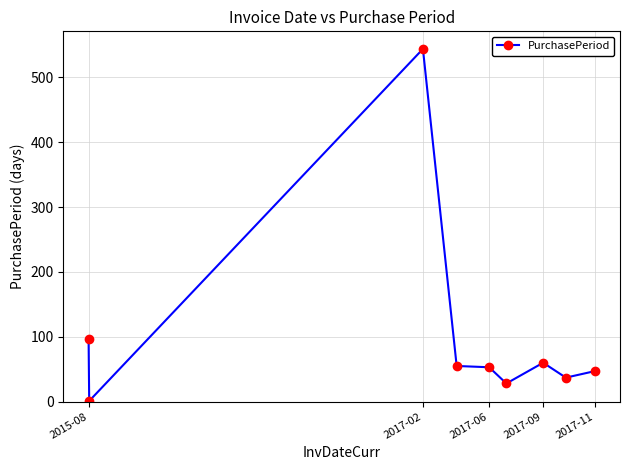

What is the average value?

102